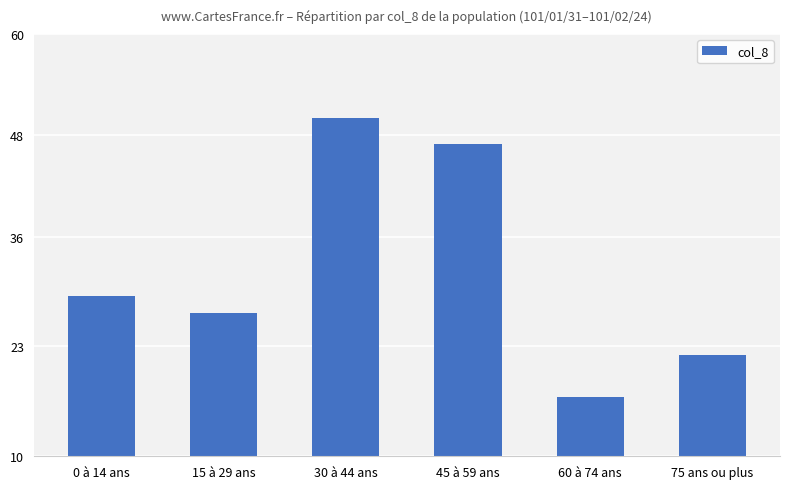

Between 0 à 14 ans and 75 ans ou plus, which is larger?

0 à 14 ans